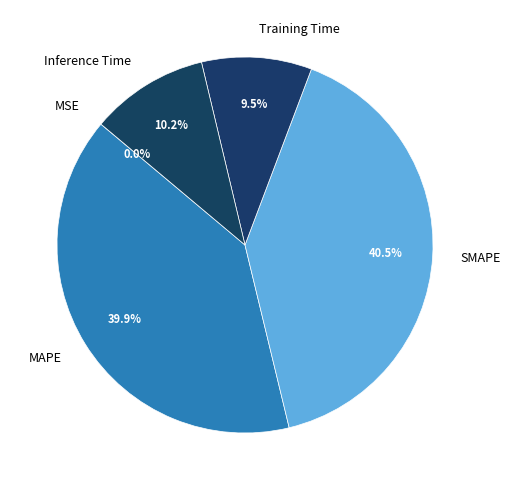

To the nearest percent, what is the difference between the MAPE and SMAPE slice percentages?

1%